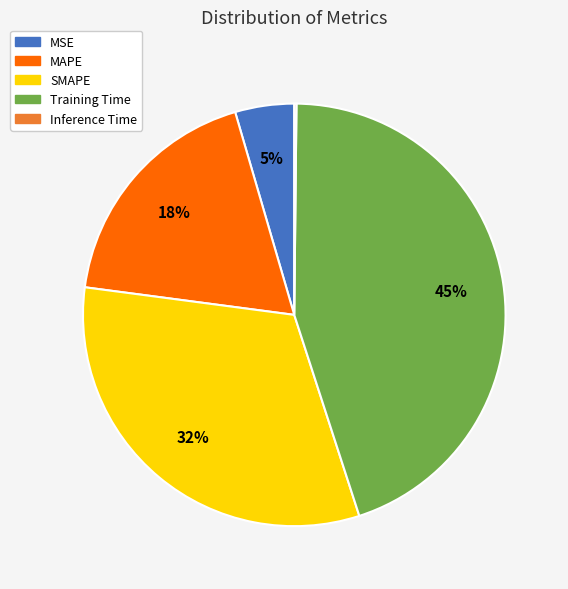

Does any single category account for the majority?

No